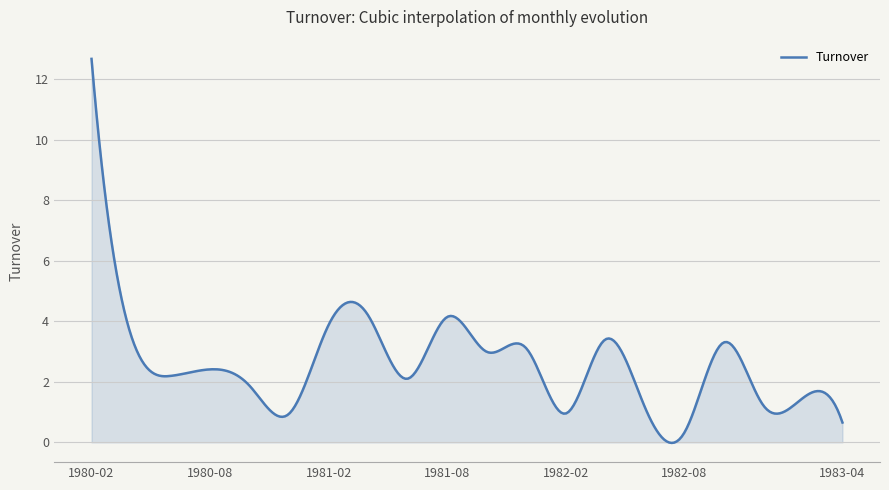

What is the maximum value shown in the chart?

12.7